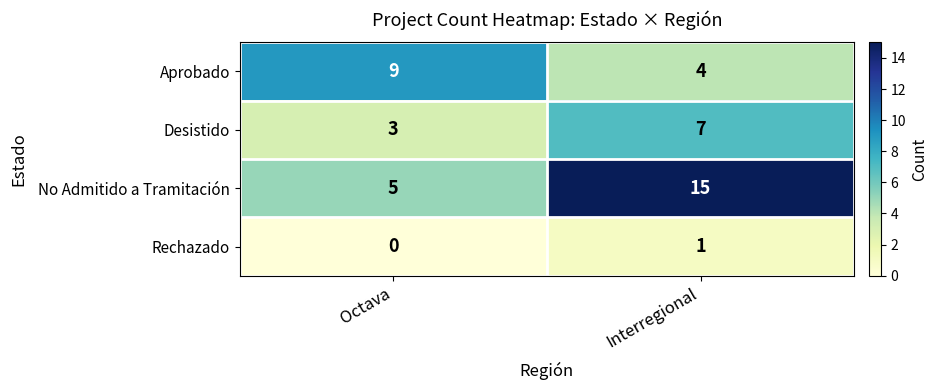

Reading right to left, transcribe all the data shown in this chart.

Aprobado: 4	9
Desistido: 7	3
No Admitido a Tramitación: 15	5
Rechazado: 1	0